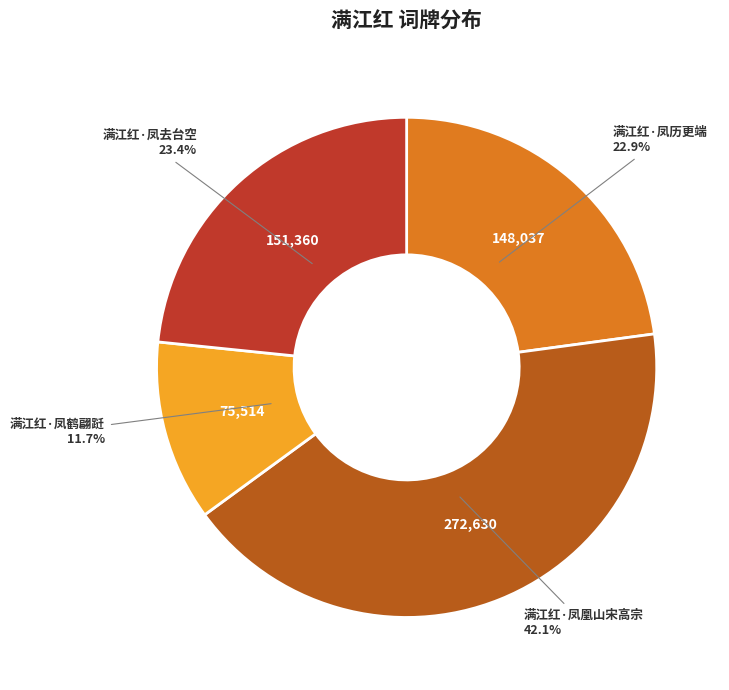

Combined, do 满江红·凤历更端 and 满江红·凤鹤翩跹 account for over 50%?

No